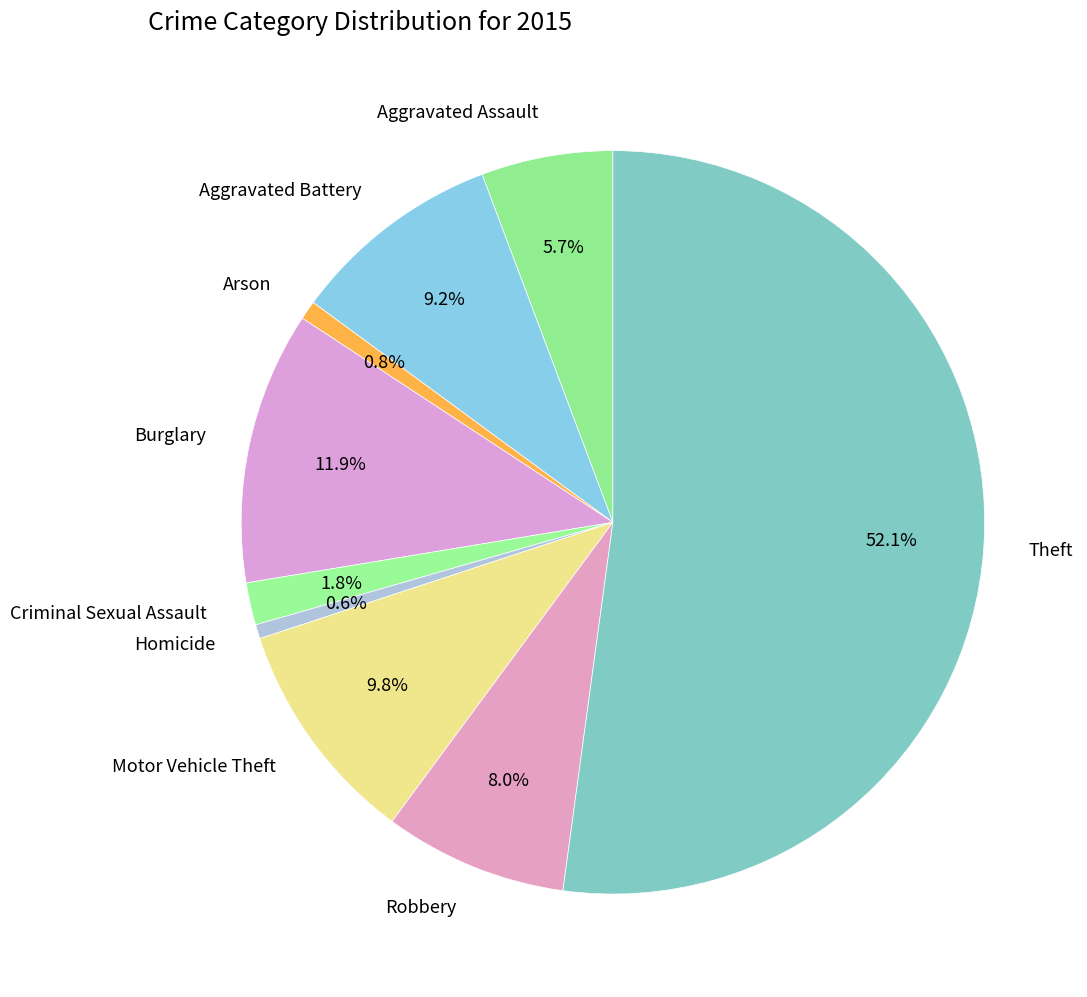

Is there any slice that represents more than half of the pie?

Yes